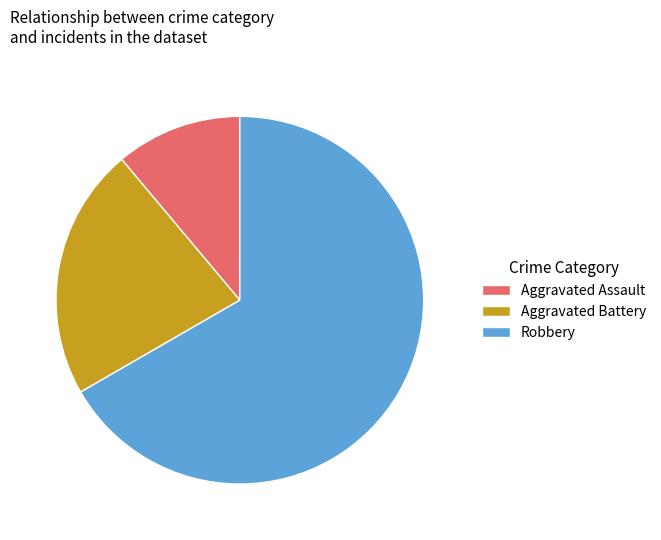

Combined, do Robbery and Aggravated Battery account for over 50%?

Yes